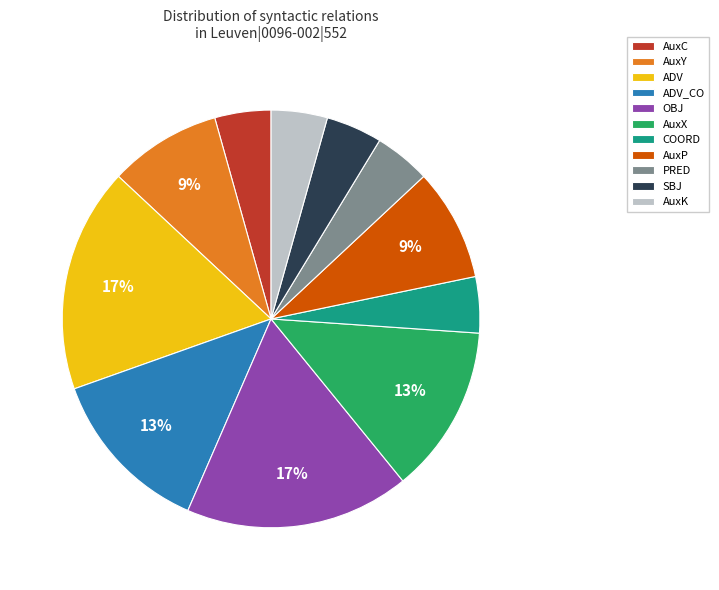

Does any single category account for the majority?

No